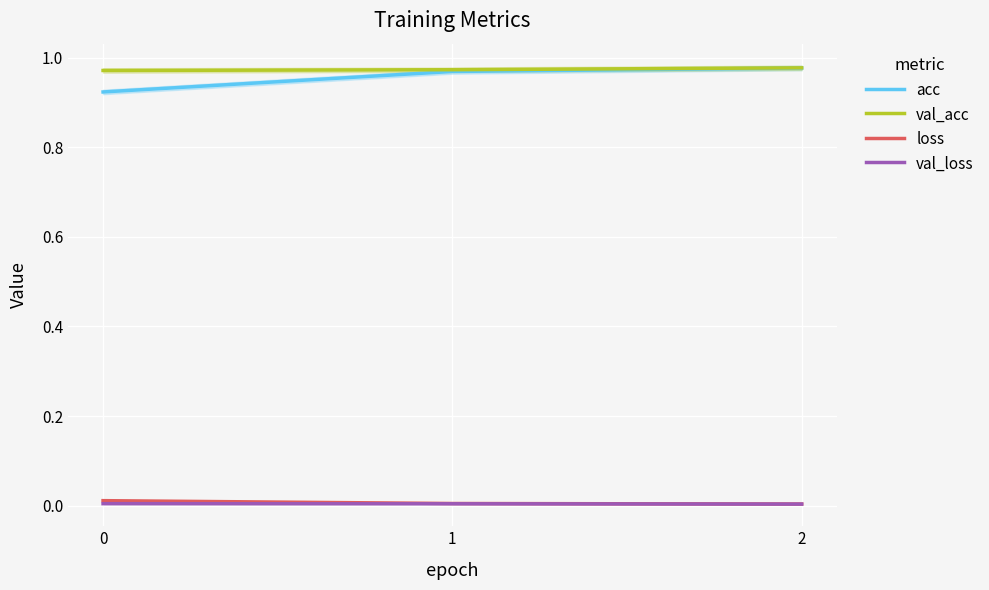

Which series has the largest range (max minus min)?

acc